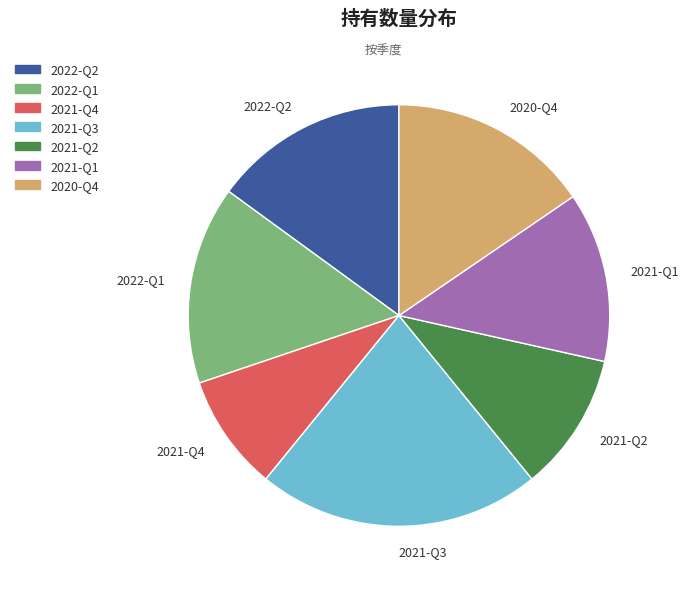

Approximately how many times larger is the value at 2022-Q1 compared to 2021-Q3?

0.7